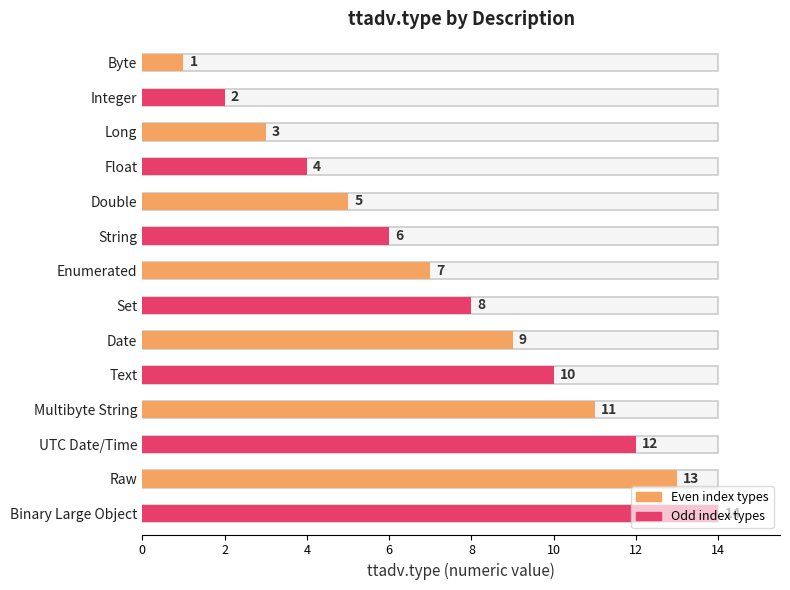

Approximately how many times larger is the value at Long compared to Raw?

0.2